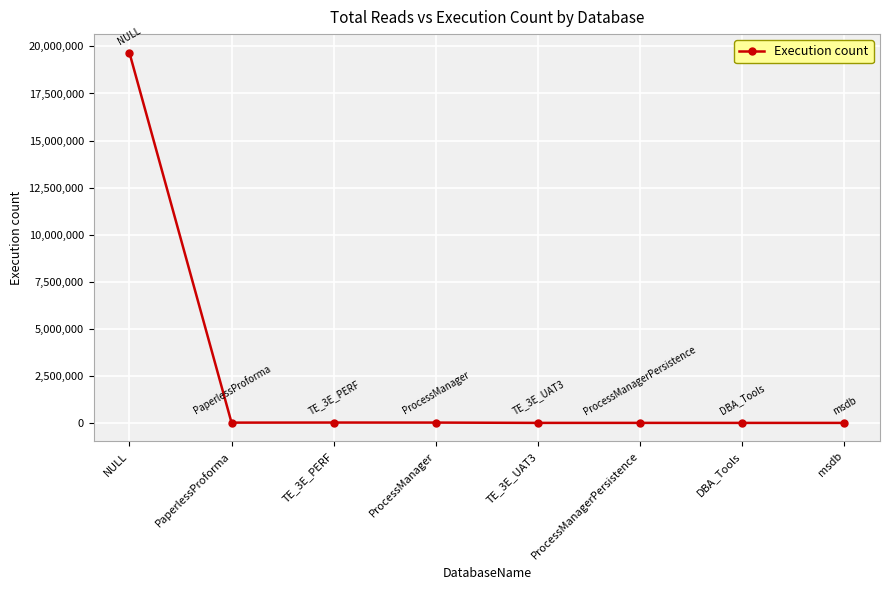

What is the value of the 4th point from the left?

16827